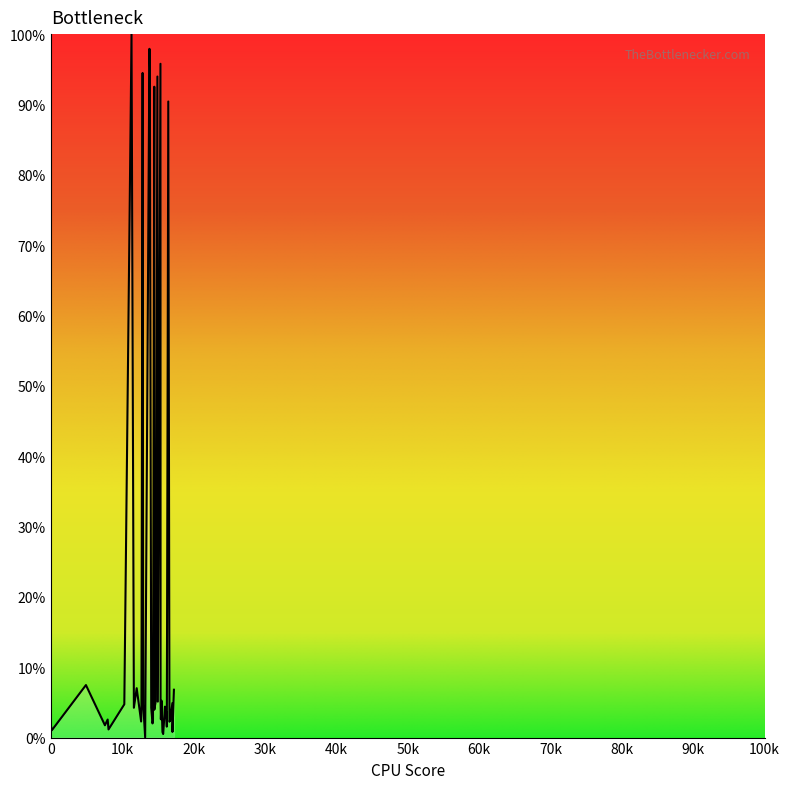

What is the maximum value shown in the chart?

100.0